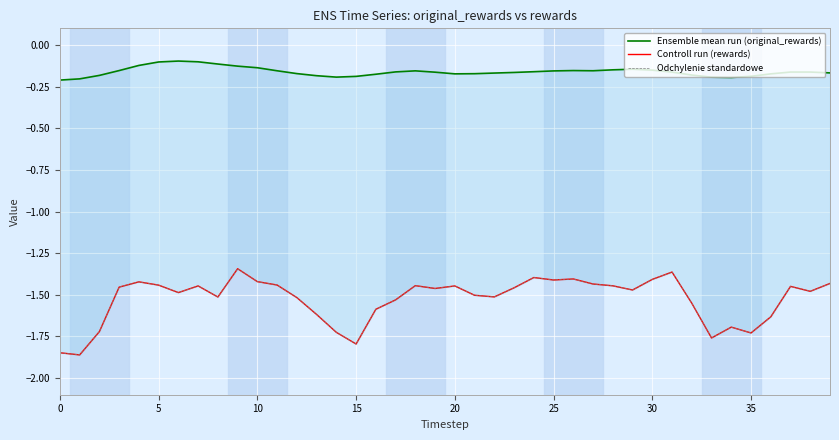

At 39, list the series in order from largest to smallest.

Ensemble mean run (original_rewards), Controll run (rewards), Odchylenie standardowe